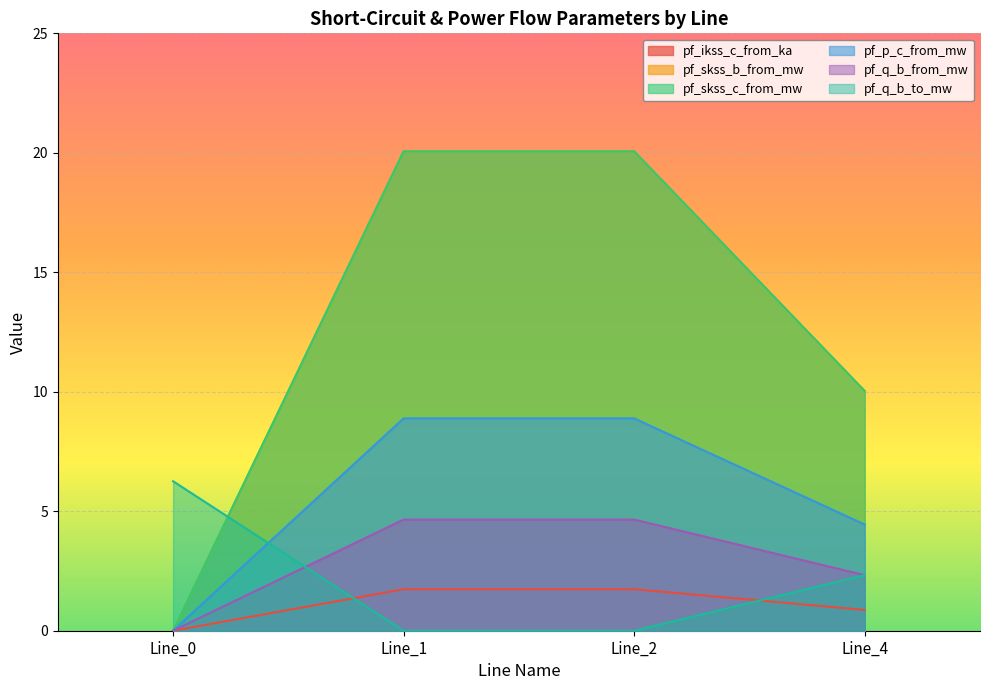

Count the number of categories in the chart.

4